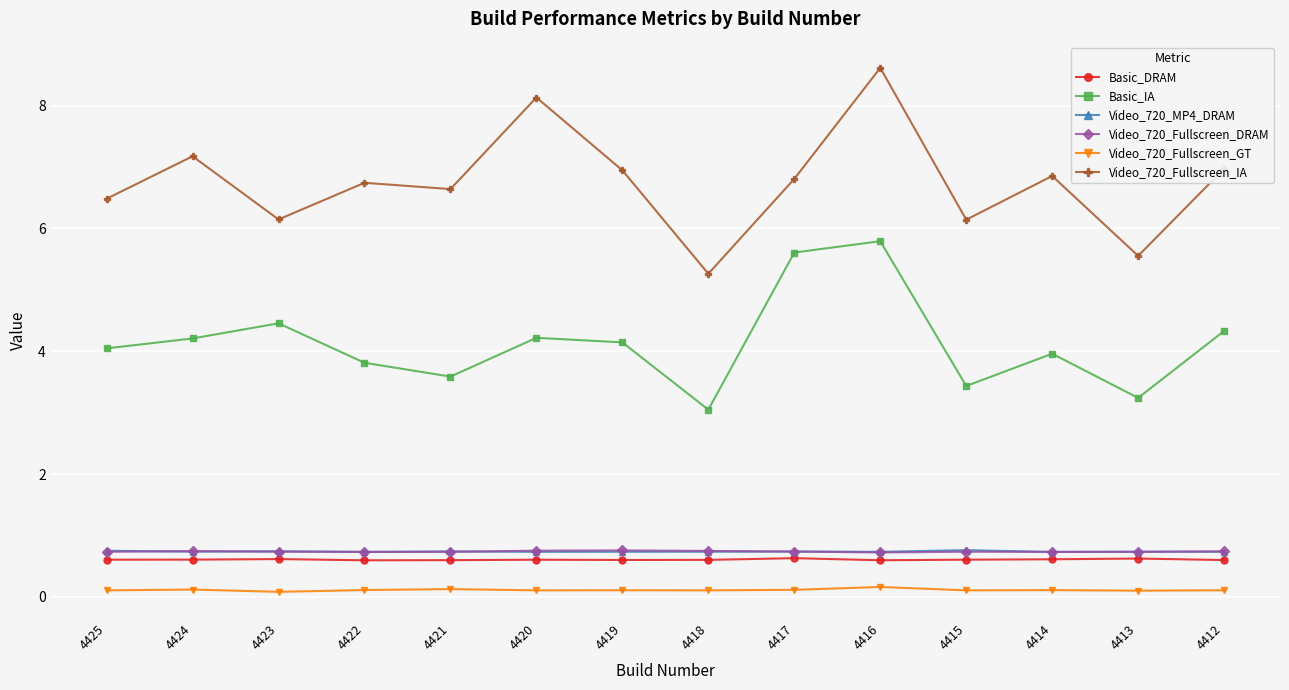

How many lines are shown in the chart?

6